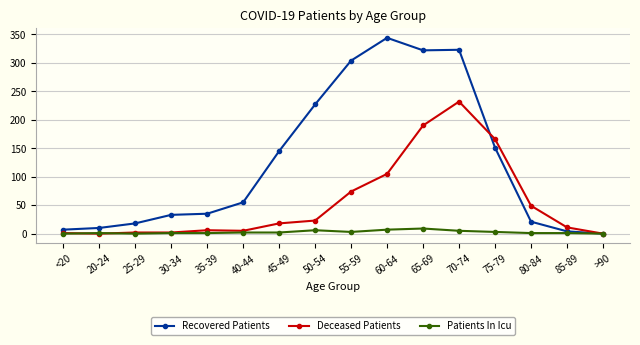

Between 35-39 and 50-54, which series saw the biggest shift?

Recovered Patients